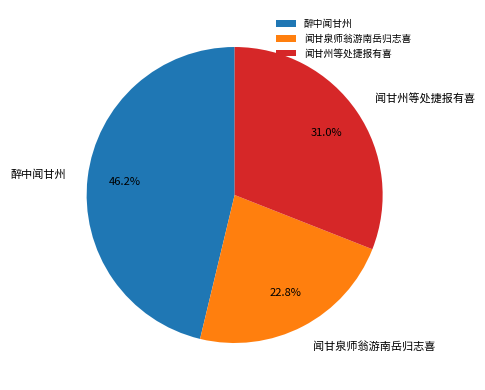

To the nearest percent, what percentage of the pie is 醉中闻甘州?

46%